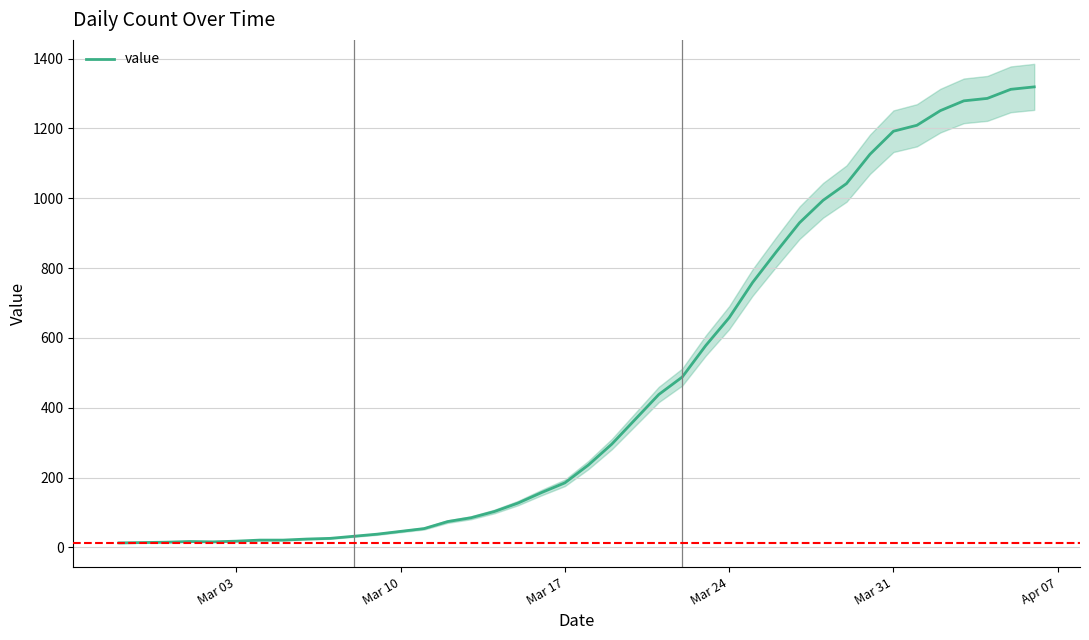

True or false: the data has more than 1 interior local peaks.

False